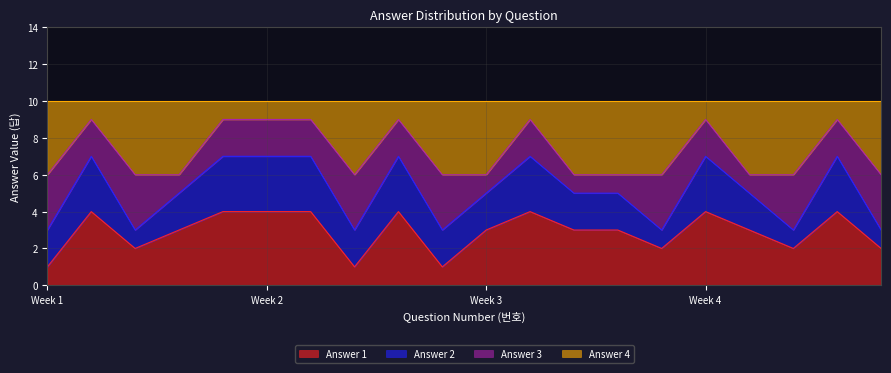

Does the chart have visible grid lines?

Yes